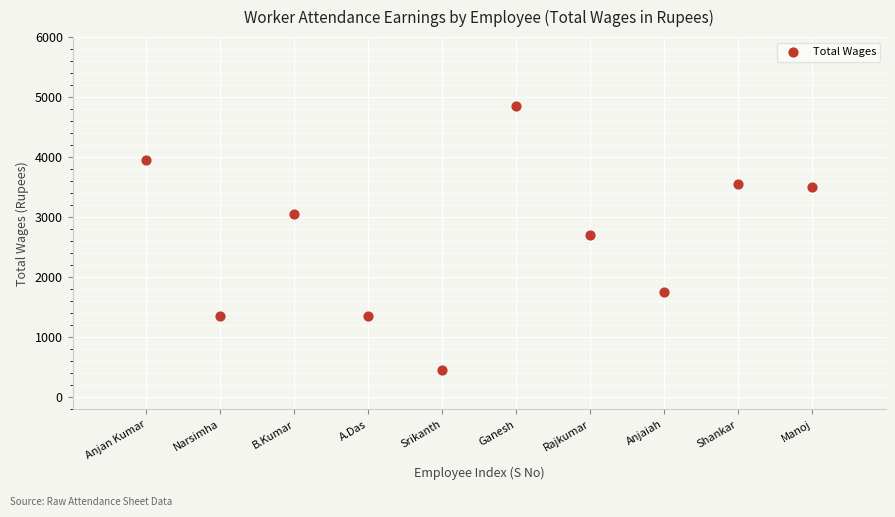

What is the average Y value?

2650